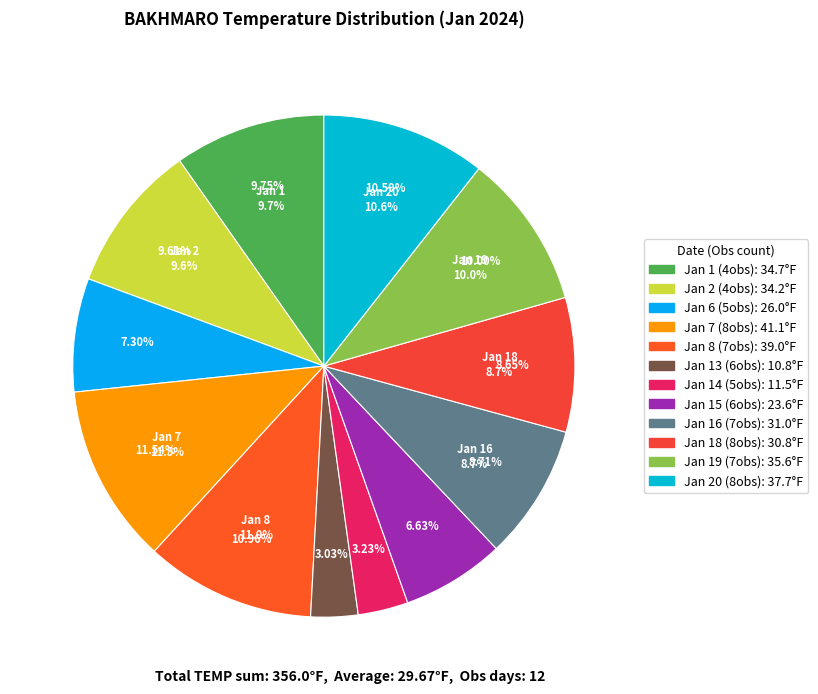

Is the sum of 13 and 14 greater than half?

No